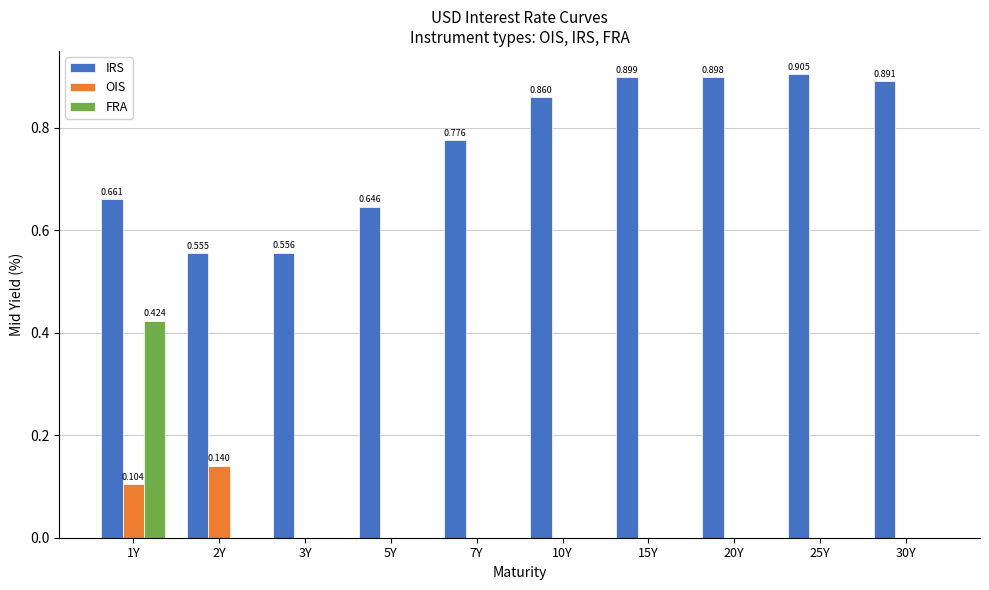

Is it true that IRS equals 0.9 at 2Y?

False